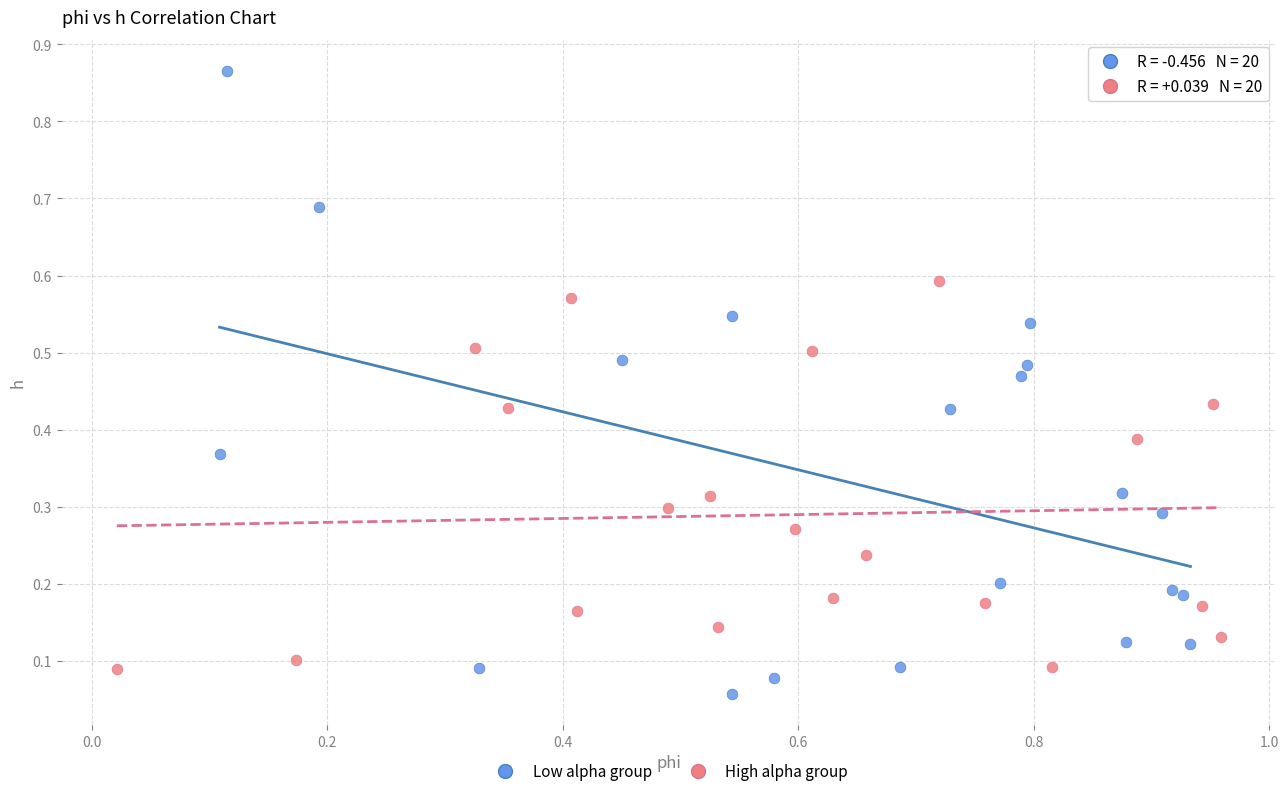

What are all the series names shown in the legend?

Low alpha group, High alpha group